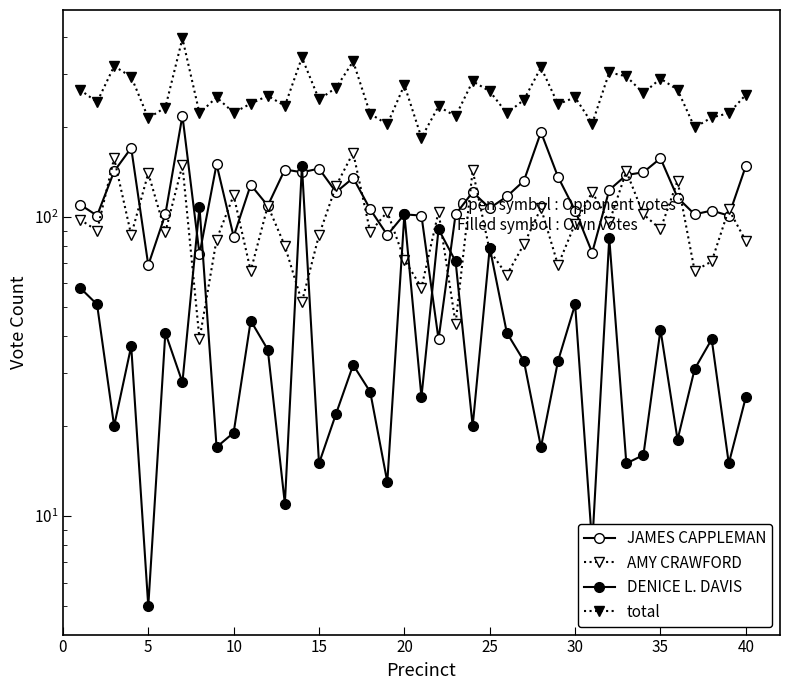

What is the average value of the DENICE L. DAVIS series?

40